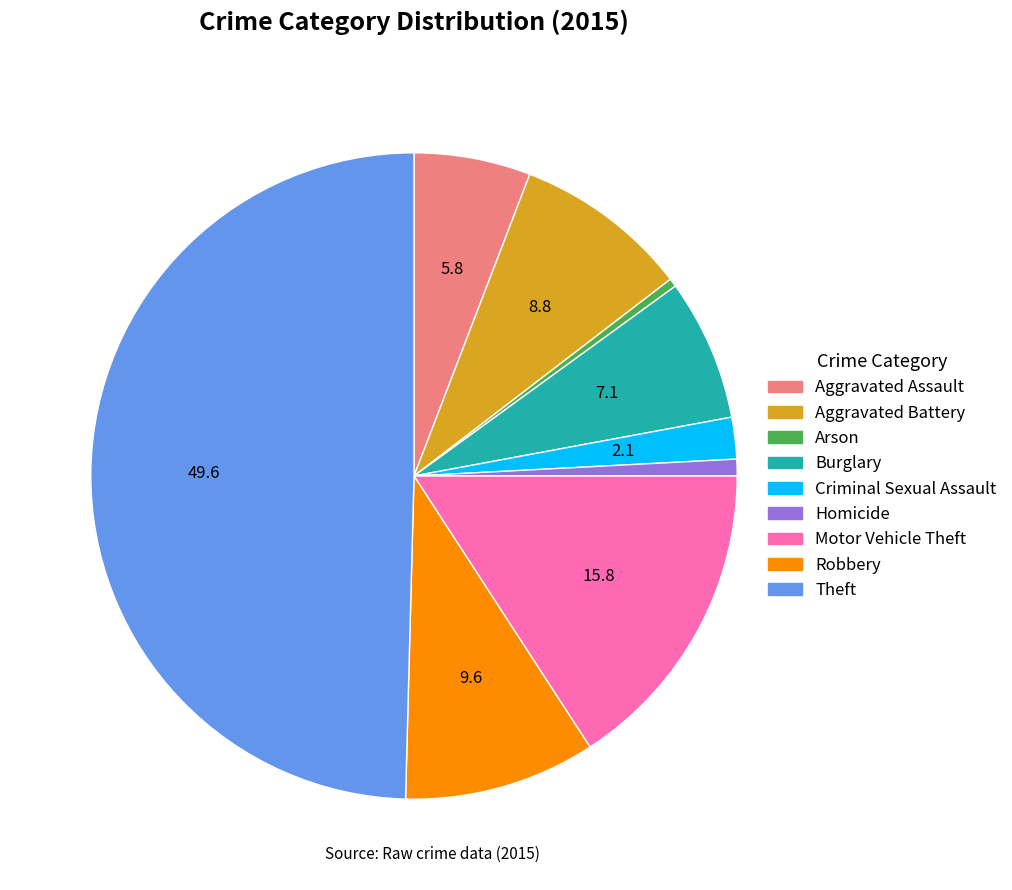

Which has a higher value, Theft or Criminal Sexual Assault?

Theft